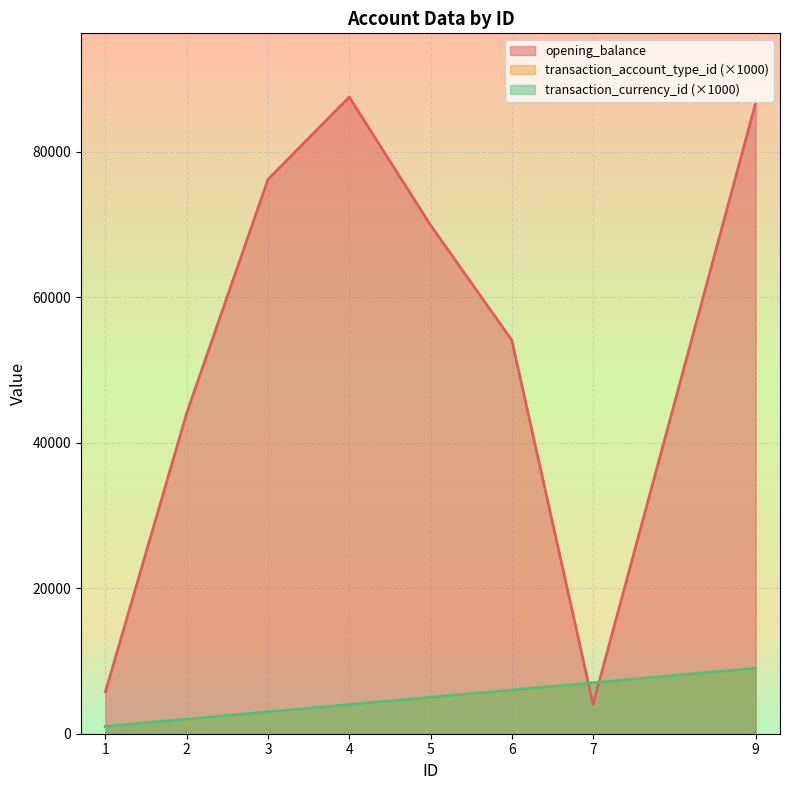

Rank the series at 3 from lowest to highest value.

transaction_account_type_id, transaction_currency_id, opening_balance